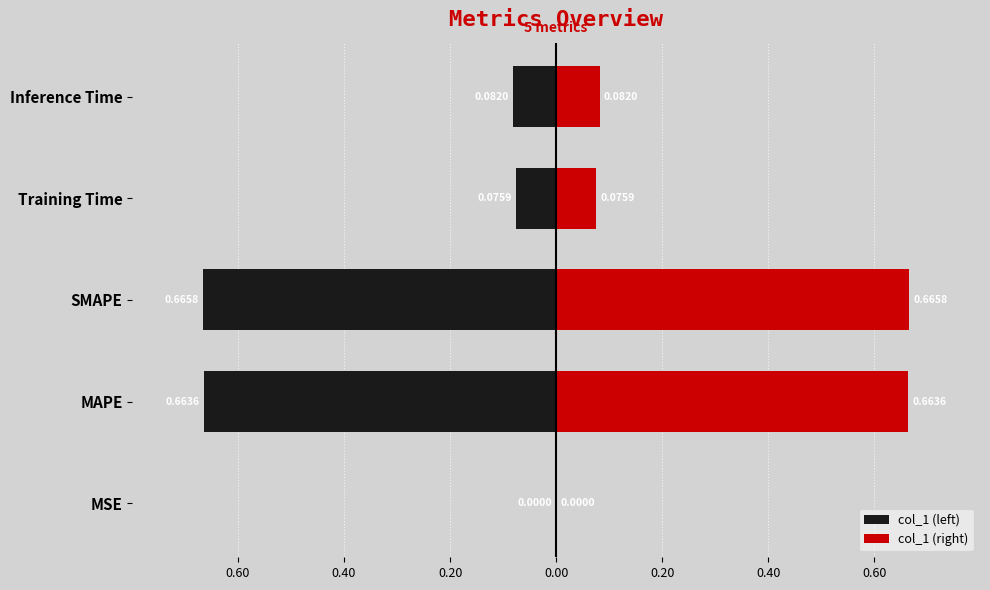

What is the value of the col_1 (right) bar at the 4th from the left?

0.1